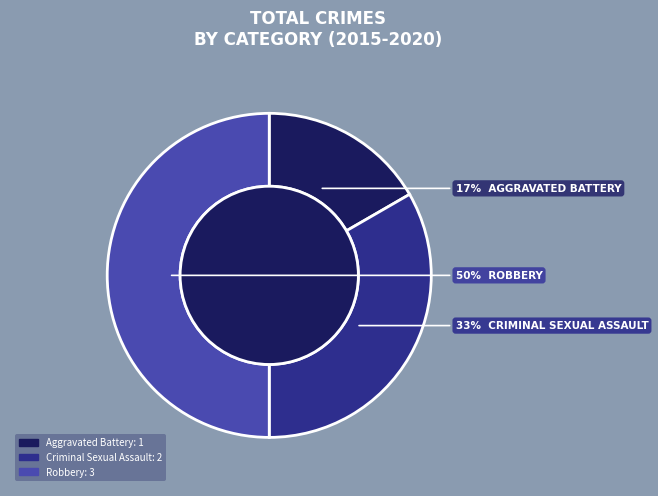

Is it true that Robbery is 50% of the pie?

True